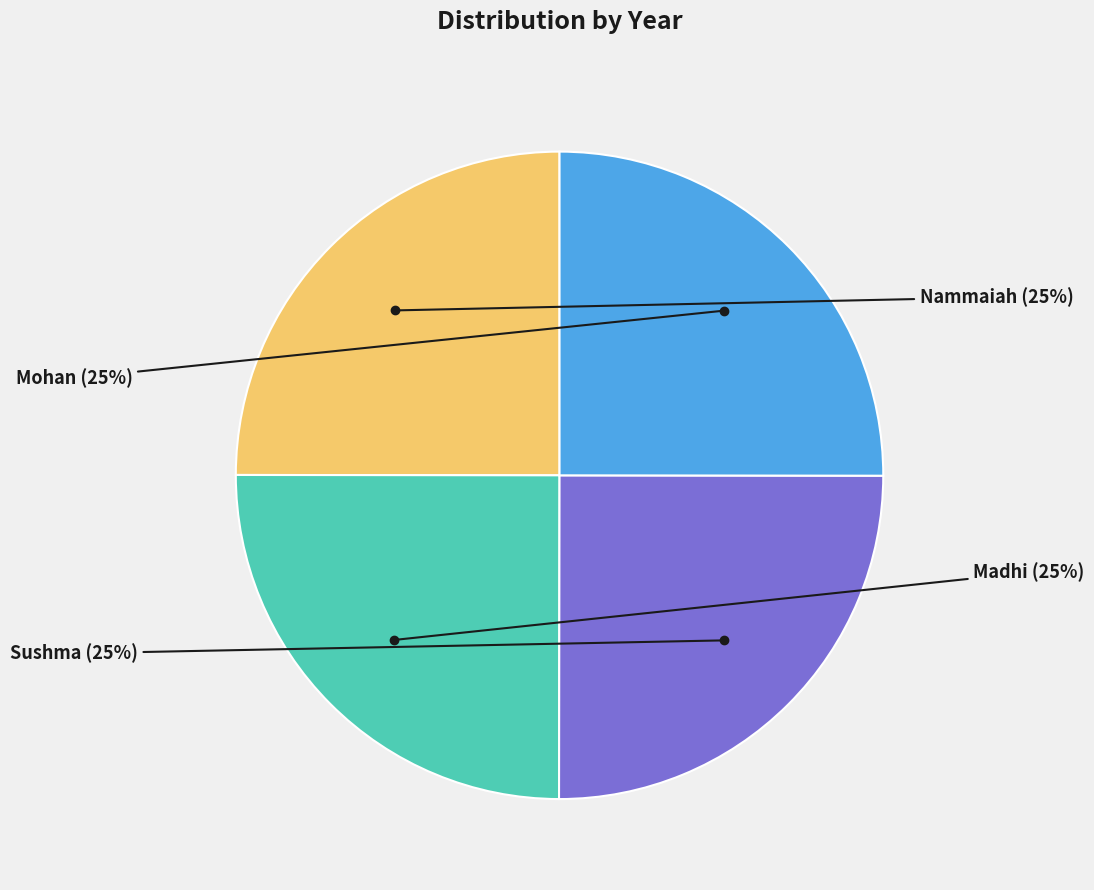

What percentage is NOT represented by Nammaiah?

75.0%